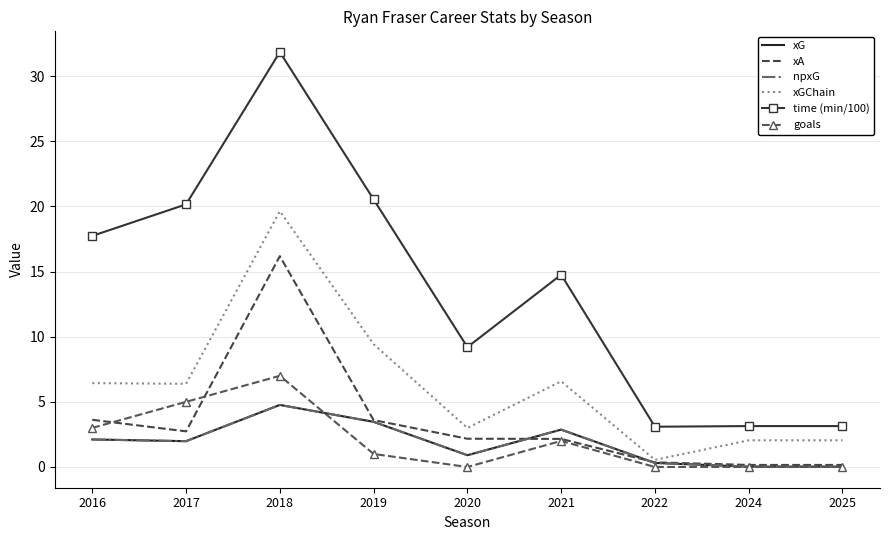

True or false: xA and time (min/100) intersect in this chart.

False